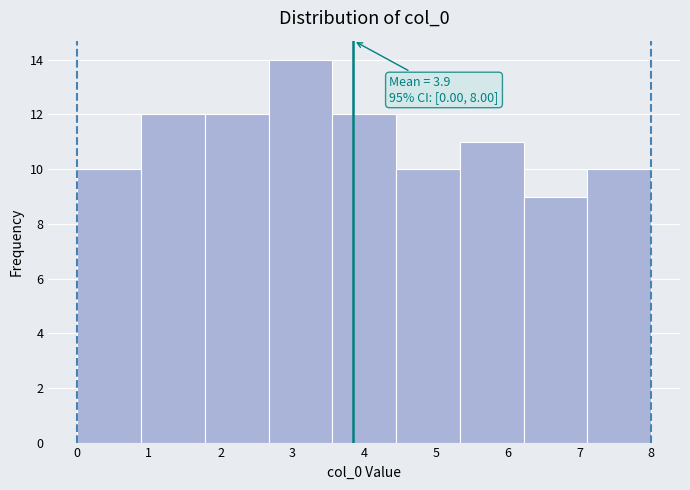

Over which range of the x-axis is the bar tallest?

2.7 to 3.6